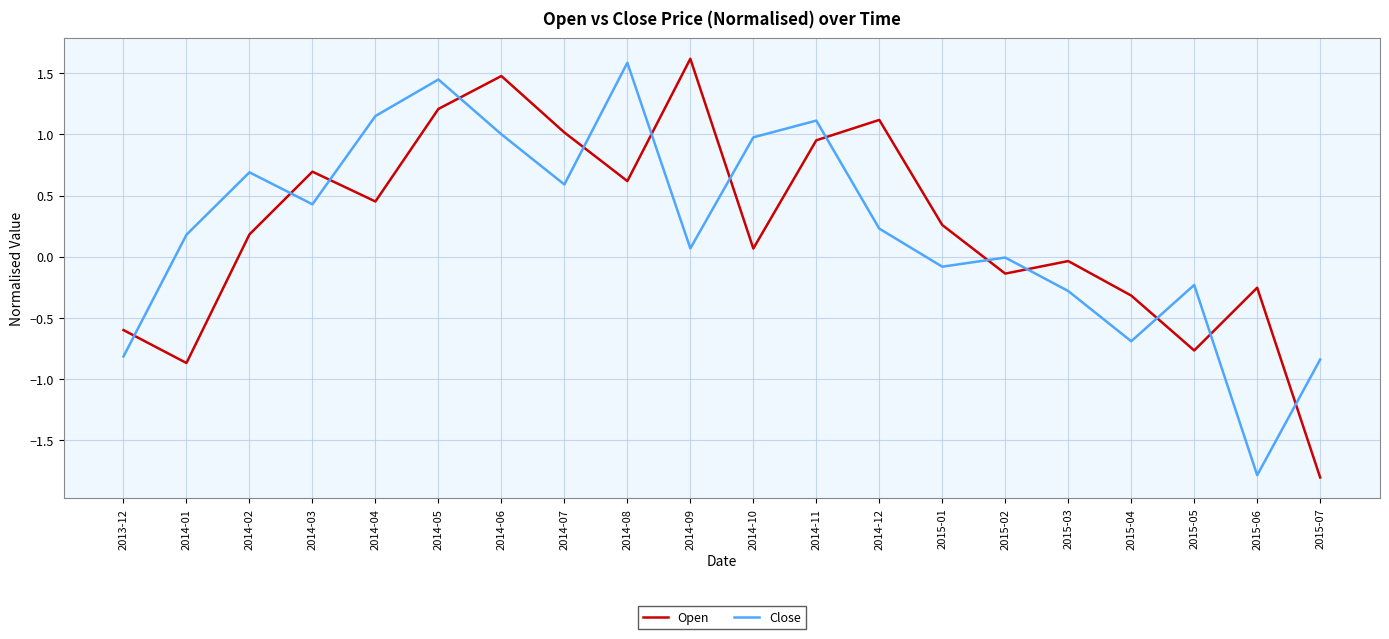

Between which two adjacent categories do Open and Close first intersect?

2013-12 and 2014-01